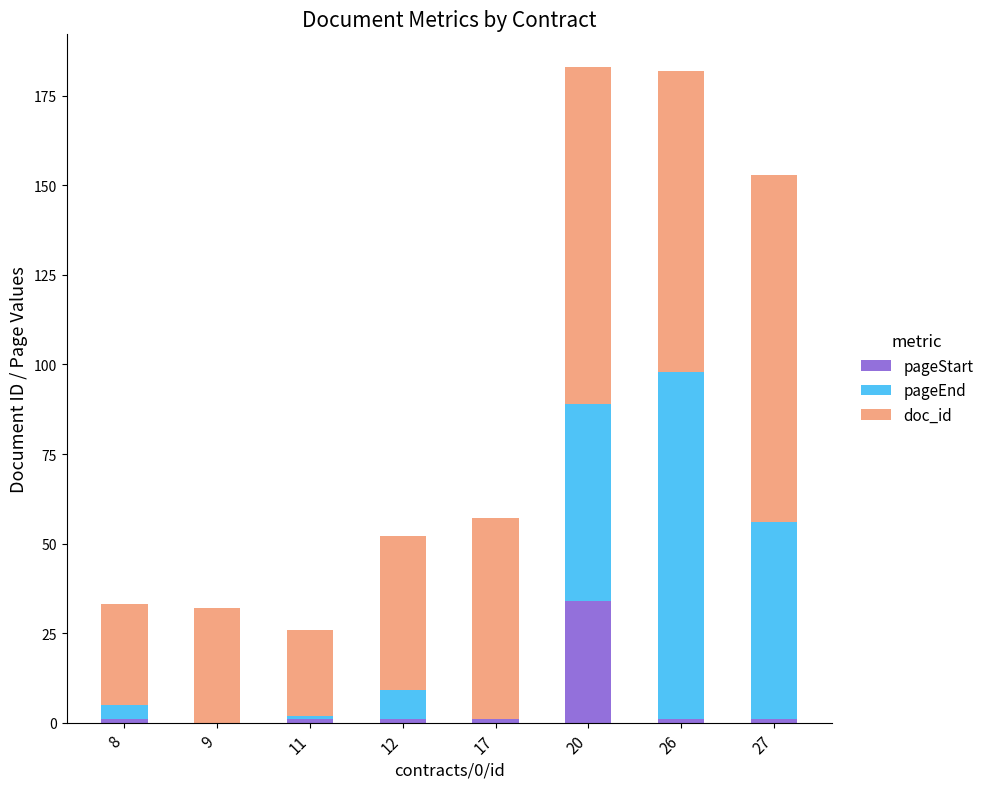

Is it true that pageStart equals 34 at 20?

True